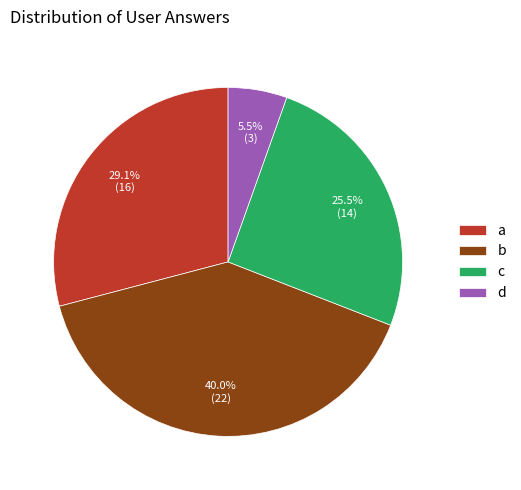

Between a and d, which is larger?

a